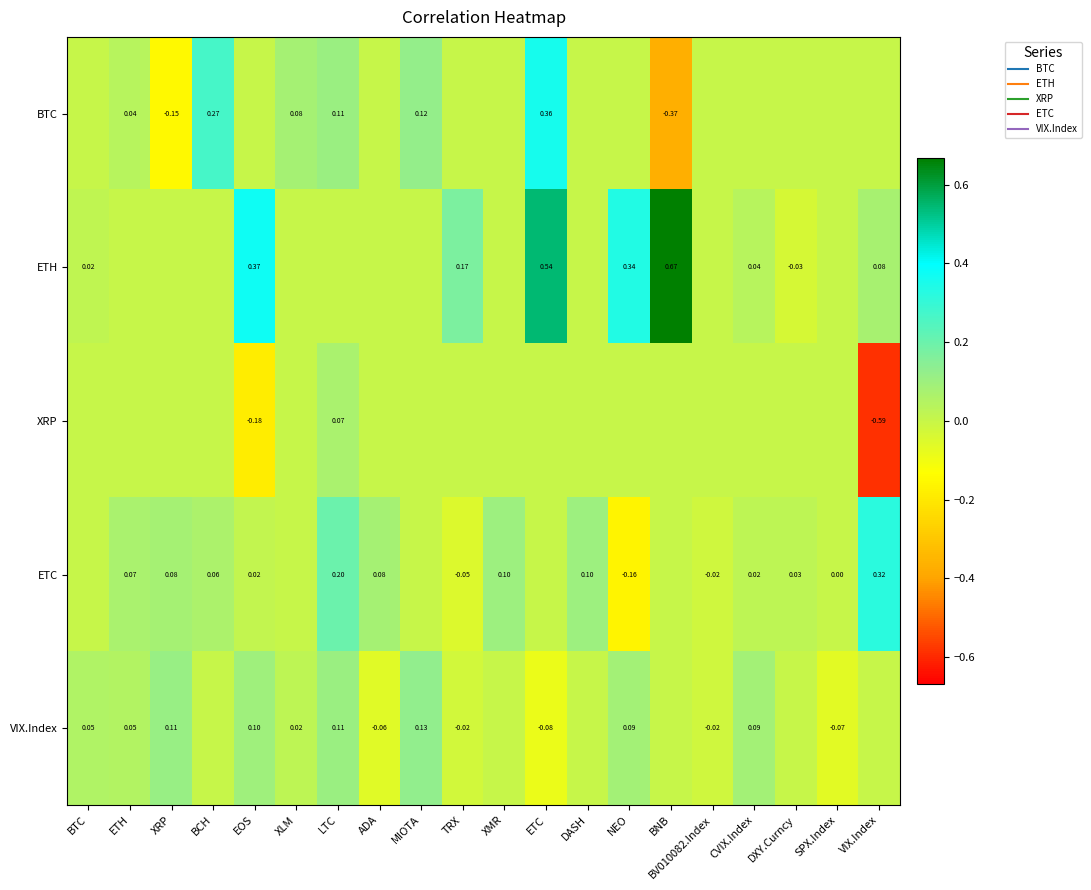

At BNB, list the series in order from smallest to largest.

BTC, XRP, ETC, VIX.Index, ETH